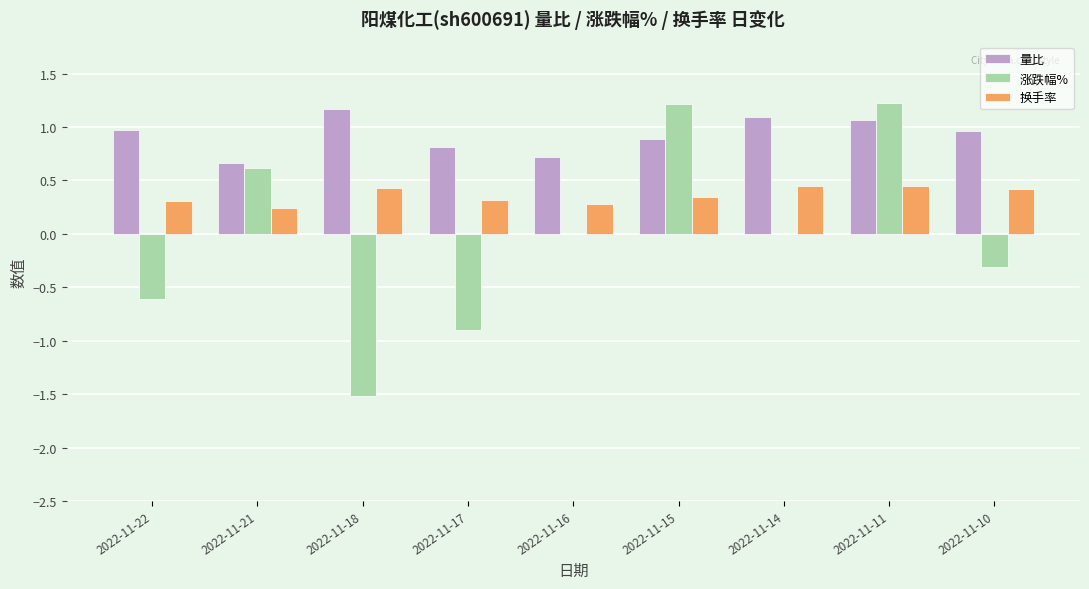

What is the greatest value displayed?

1.2